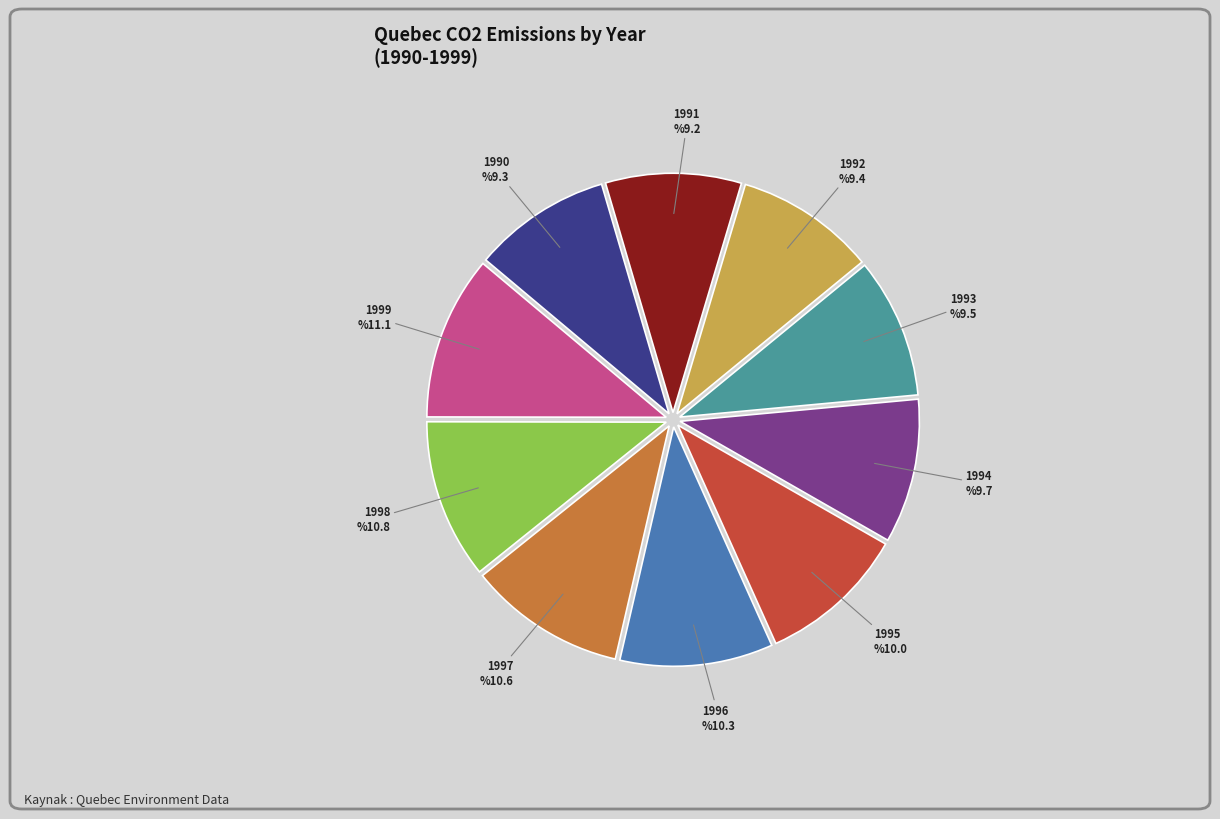

Between 1995 and 1996, which is larger?

1996